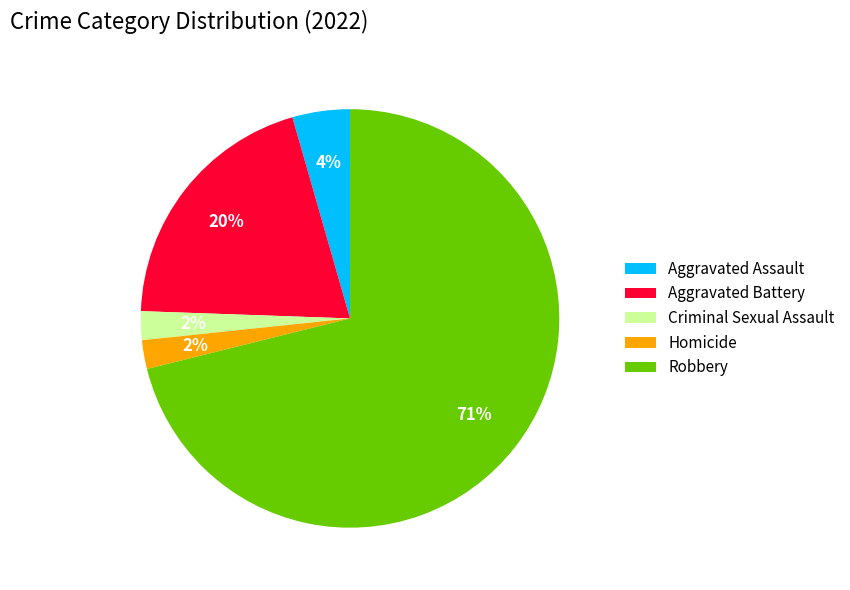

Approximately how many times larger is the value at Aggravated Assault compared to Robbery?

0.1